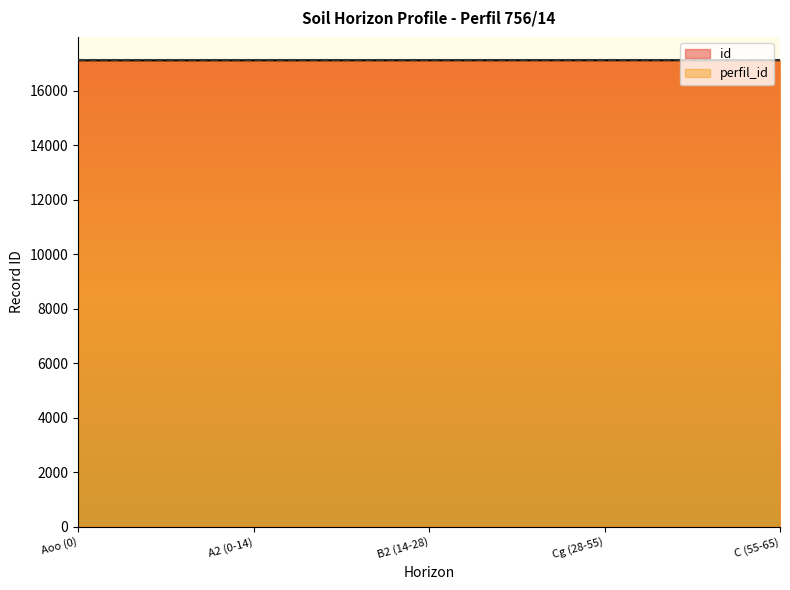

Is it true that the value at B2 (14-28) is 17128?

True